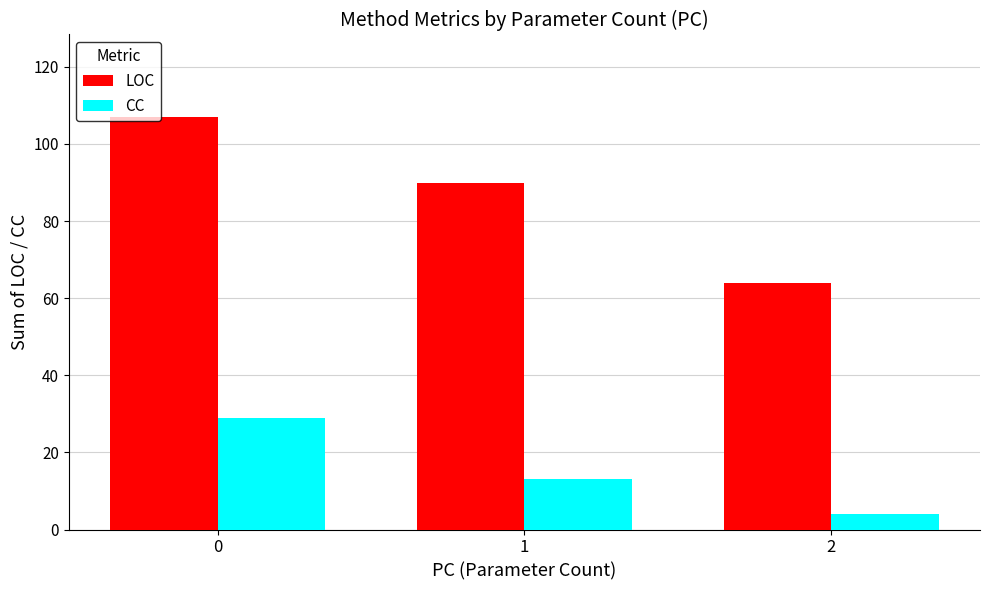

How many groups of bars are there?

3